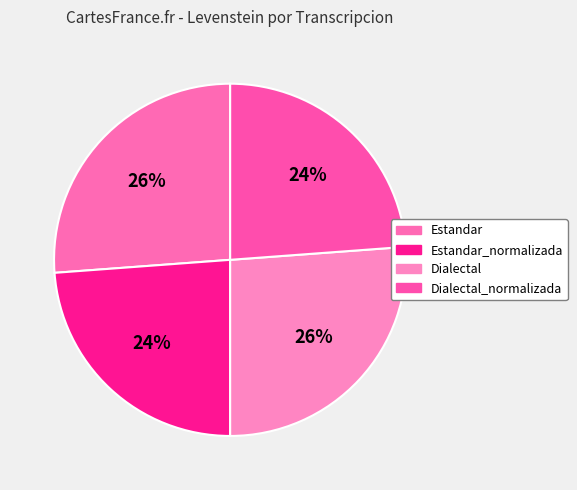

Does any single category account for the majority?

No